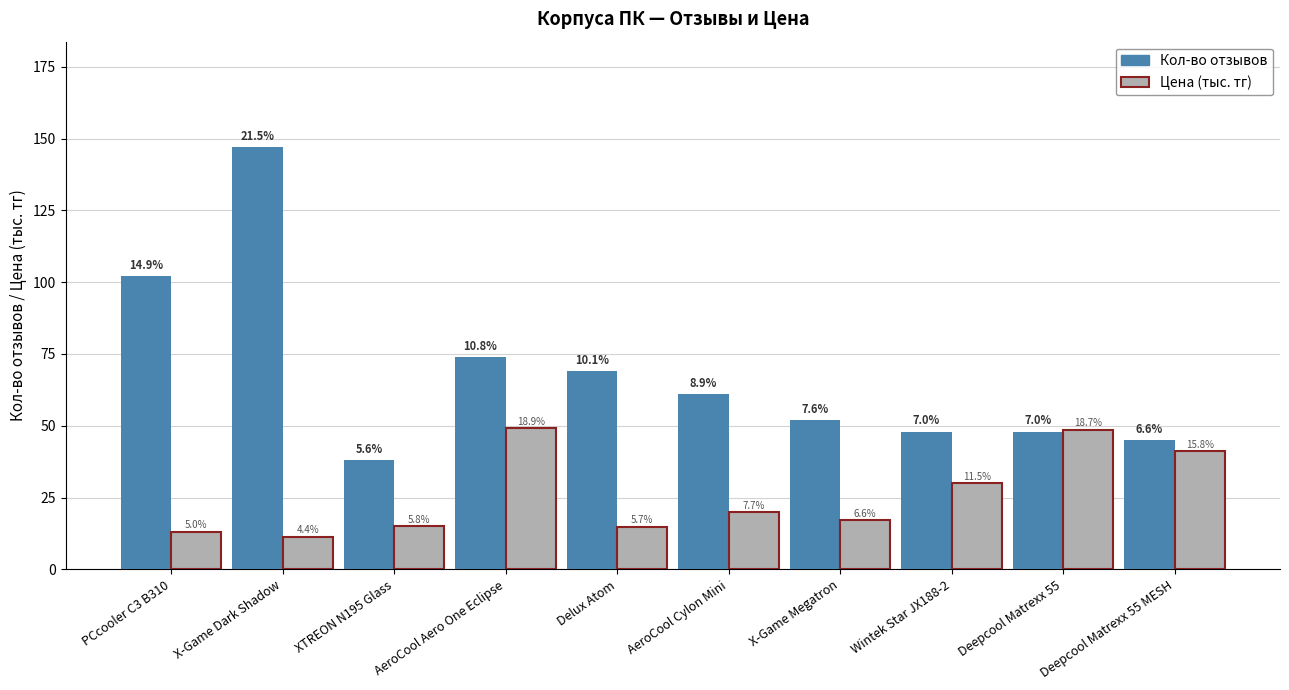

Where is Кол-во отзывов nearest to the value 92?

PCcooler C3 B310